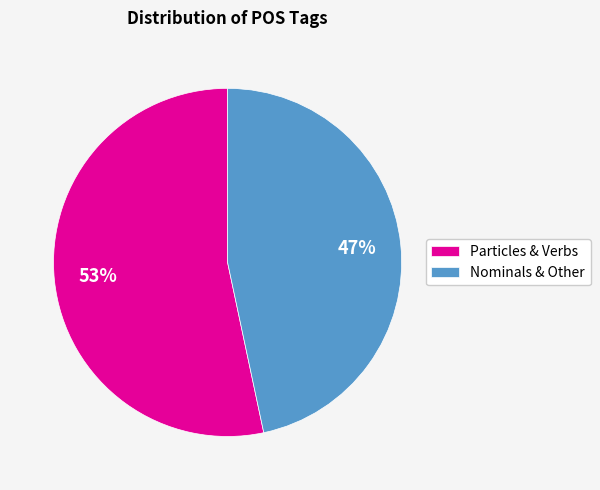

Is Nominals & Other the majority of the pie?

No